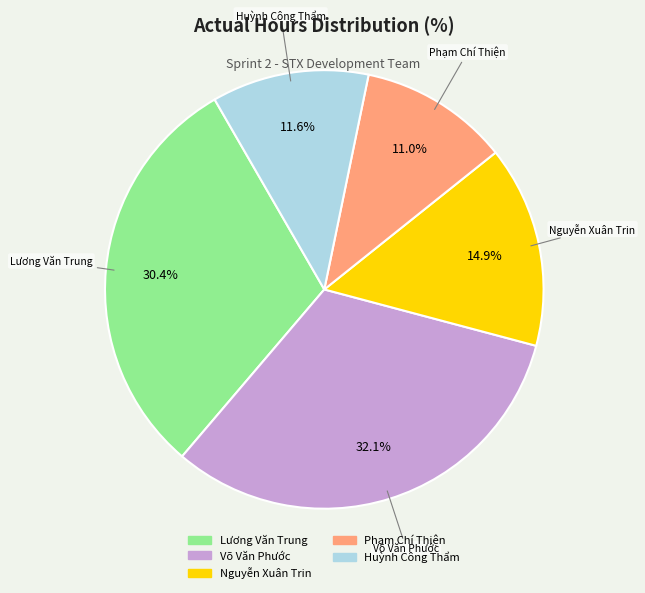

Count the number of slices in the pie.

5